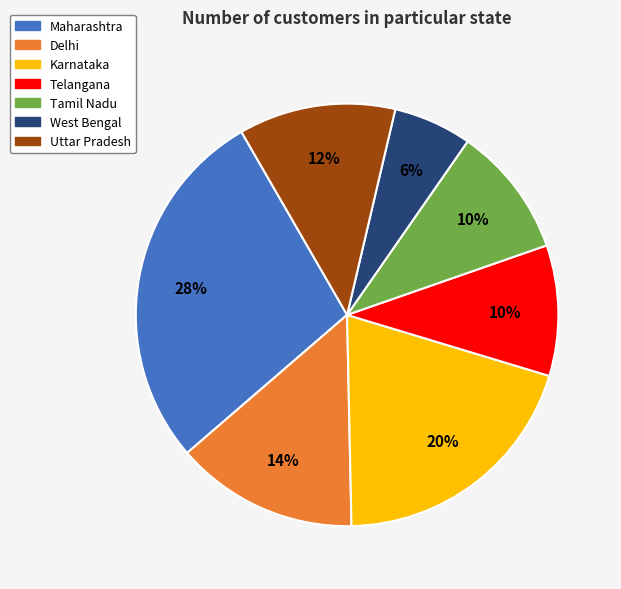

To the nearest percent, what is the difference between the Tamil Nadu and Karnataka slice percentages?

10%